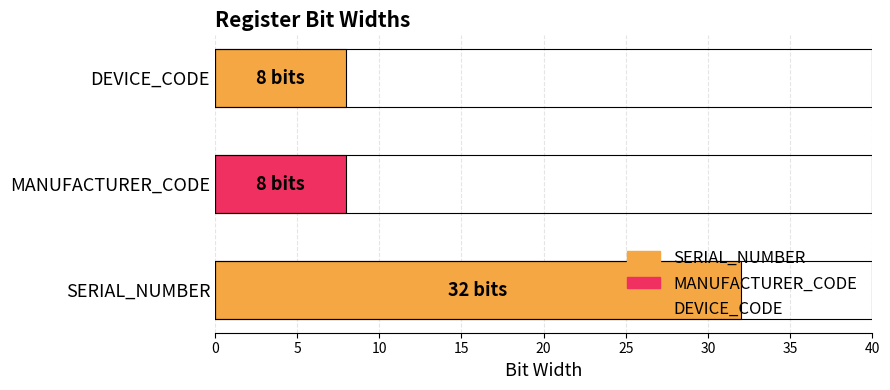

Is it true that the value at SERIAL_NUMBER is 48?

False